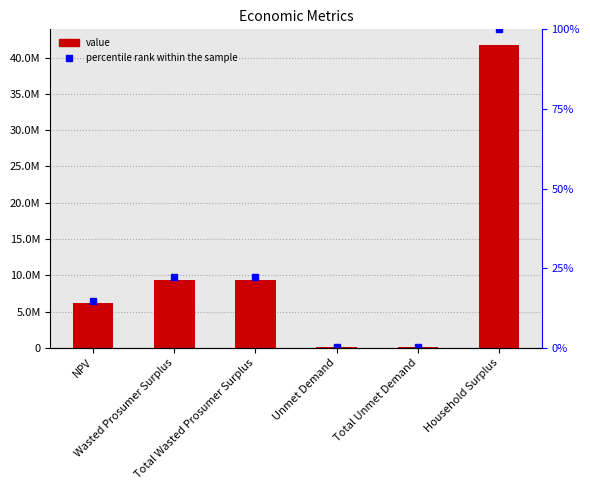

What is the average value of the percentile rank within the sample series?

26.7